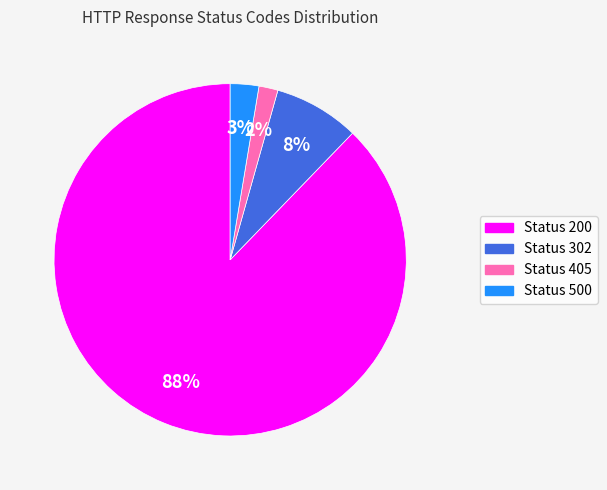

Which category has the smallest portion of the pie?

Status 405